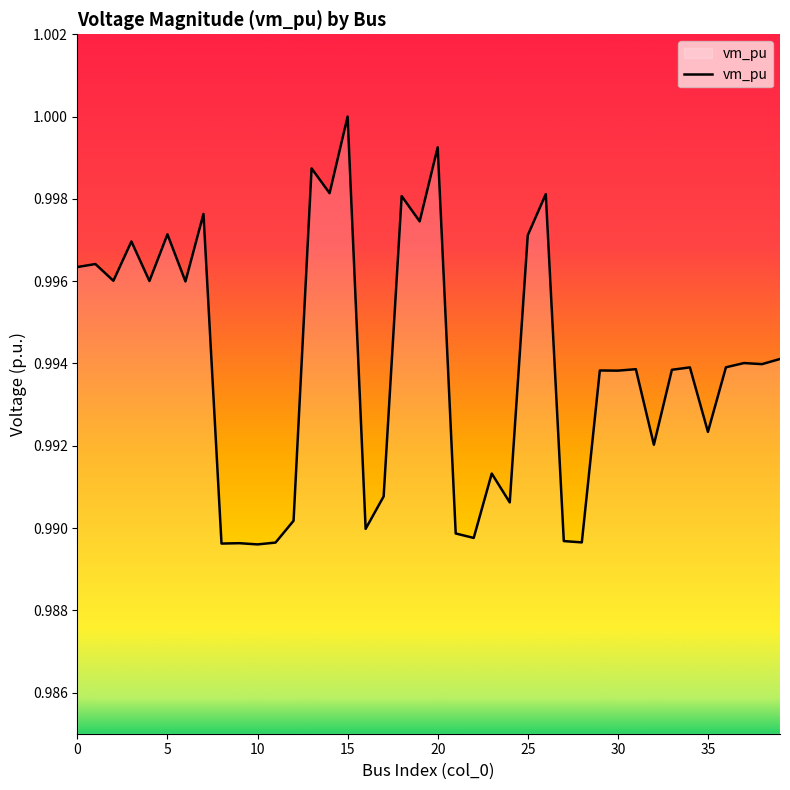

Reading right to left, transcribe all the data shown in this chart.

1.0	1.0	1.0	1.0	1.0	1.0	1.0	1.0	1.0	1.0	1.0	1.0	1.0	1.0	1.0	1.0	1.0	1.0	1.0	1.0	1.0	1.0	1.0	1.0	1.0	1.0	1.0	1.0	1.0	1.0	1.0	1.0	1.0	1.0	1.0	1.0	1.0	1.0	1.0	1.0